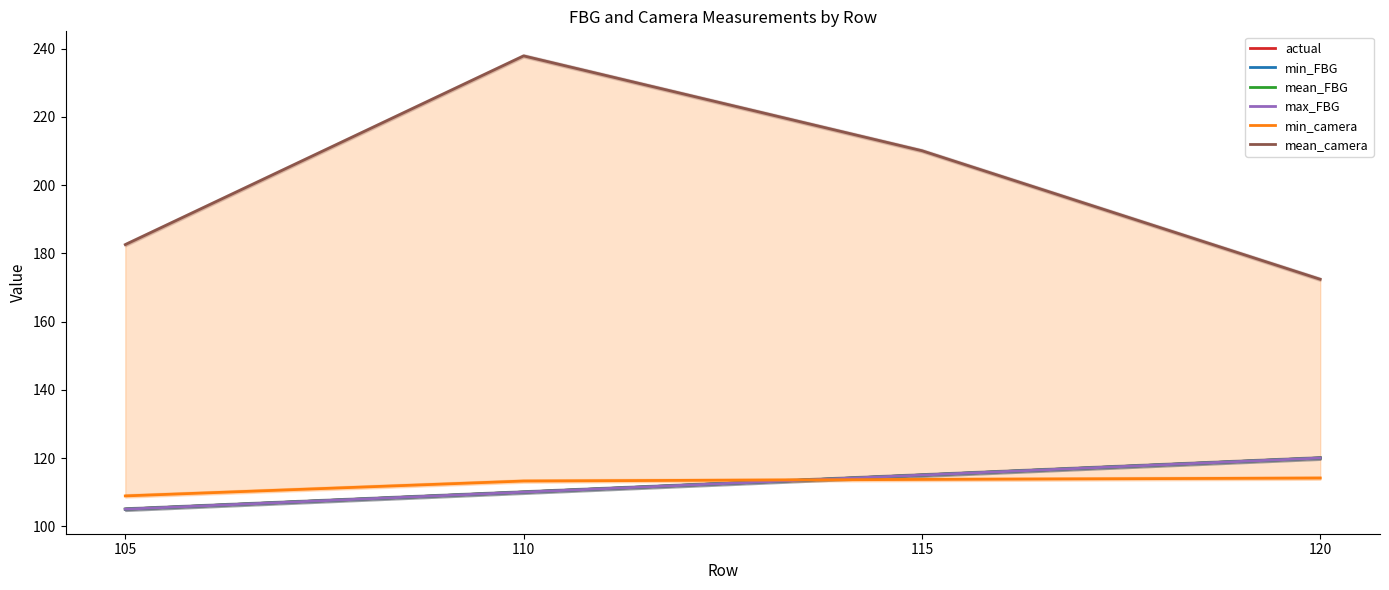

Where is min_camera nearest to the value 111?

105